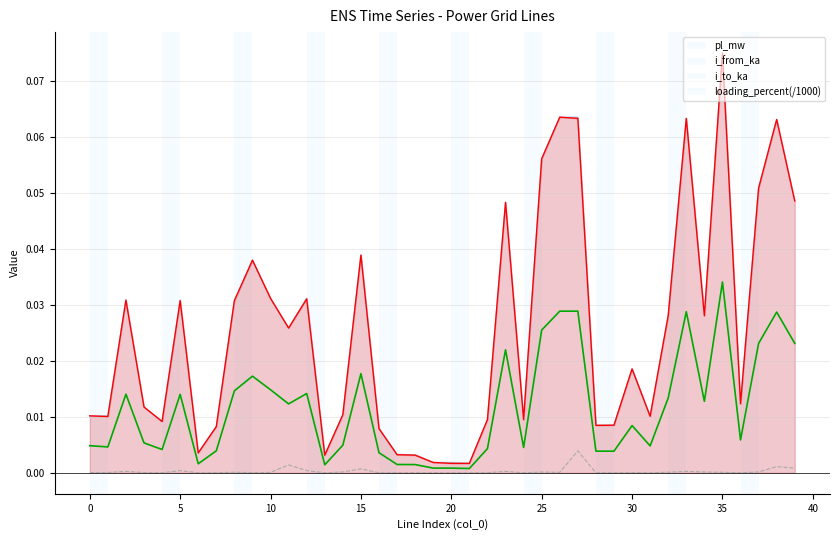

At which category is the sum across all series the highest?

35